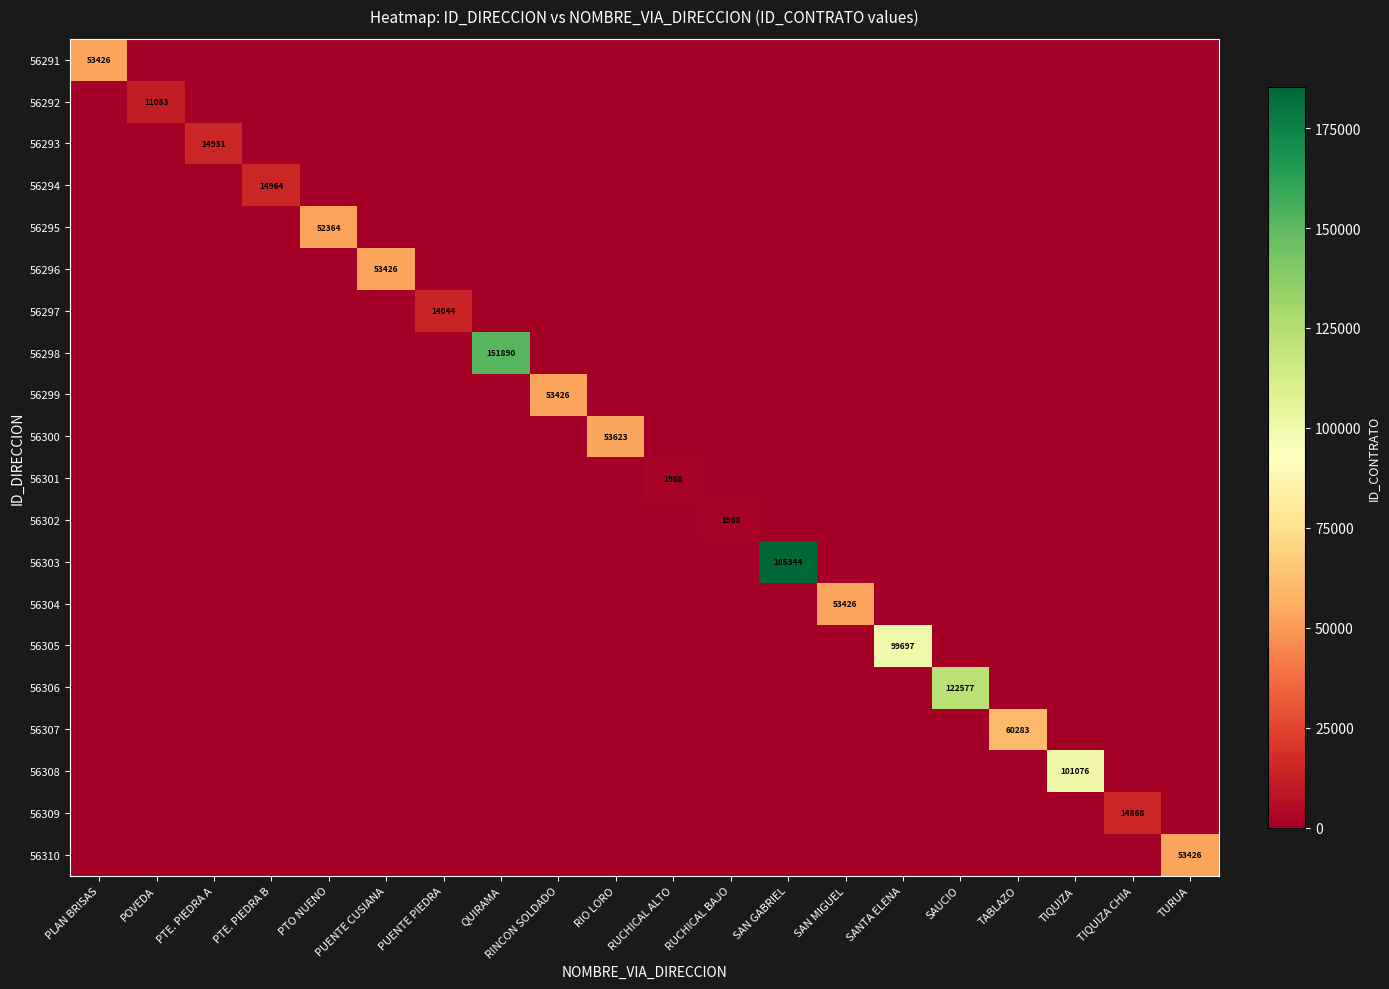

Which label corresponds to the largest value in the chart?

SAN GABRIEL